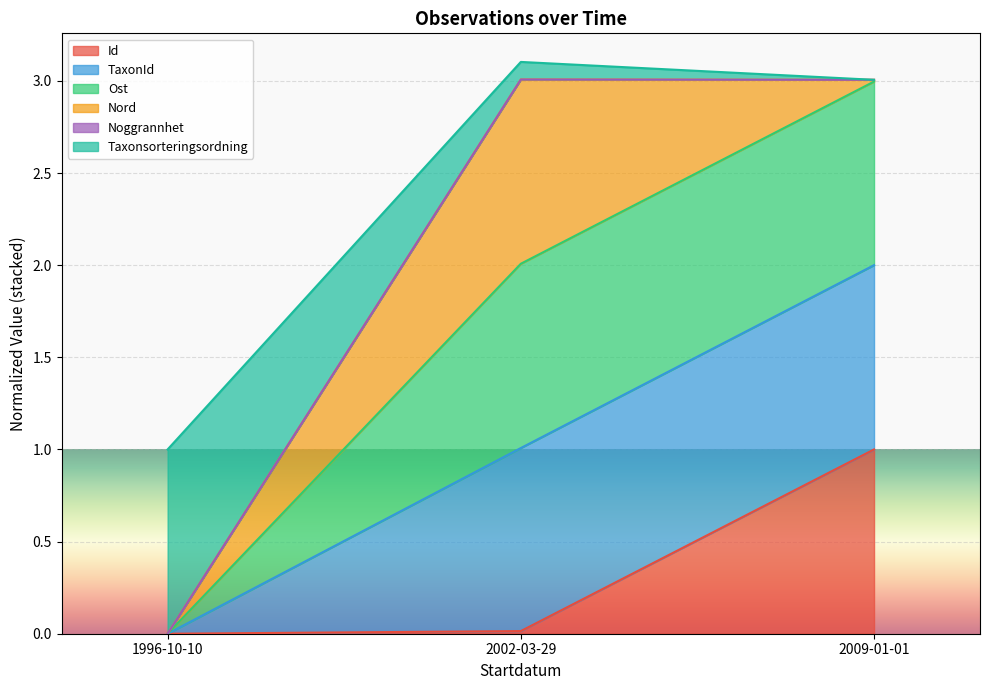

At which label does Taxonsorteringsordning first exceed 3?

2002-03-29